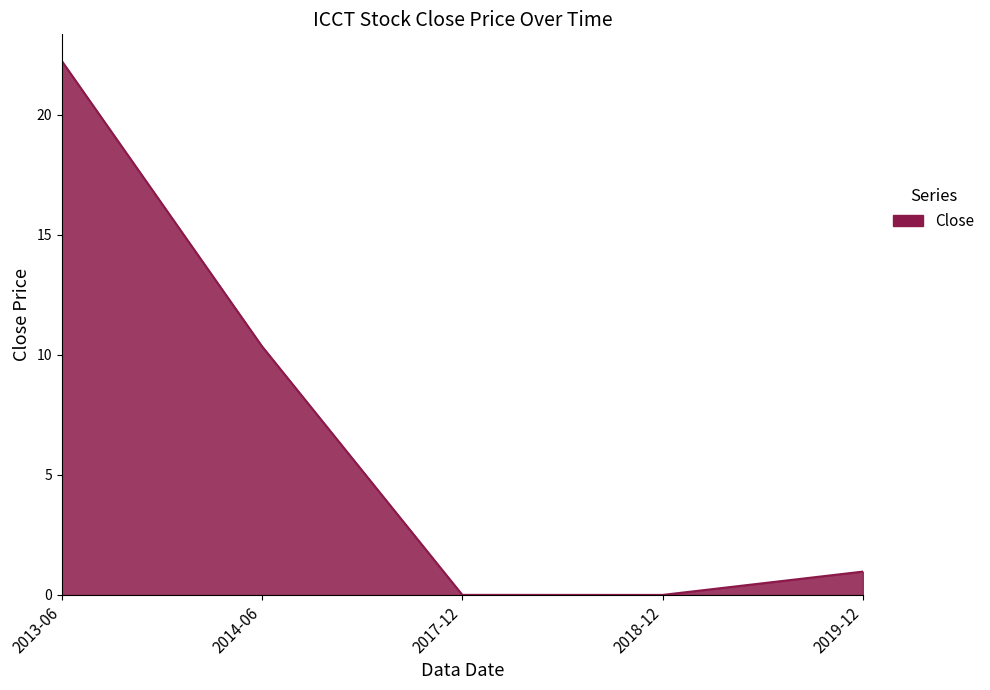

What is the difference between the values at 2014-06 and 2017-12?

10.3